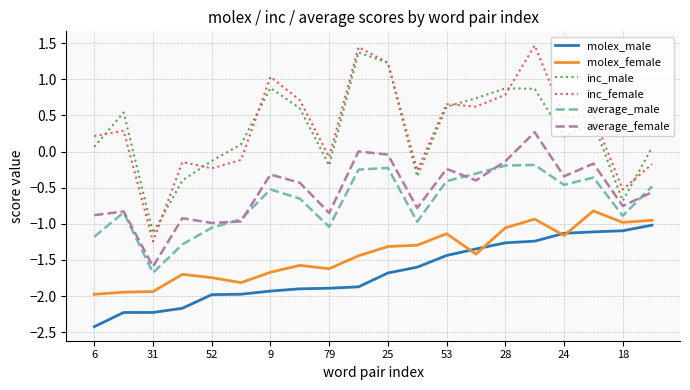

What is the smallest value displayed?

-2.4